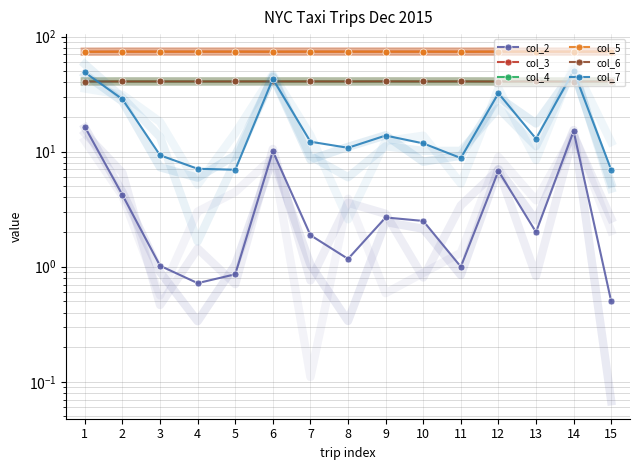

Reading right to left, list all the values displayed in this chart.

col_2: 15=0.5	14=15.1	13=2.0	12=6.8	11=1.0	10=2.5	9=2.7	8=1.2	7=1.9	6=10.1	5=0.9	4=0.7	3=1.0	2=4.2	1=16.4
col_3: 15=74.0	14=74.0	13=74.0	12=74.0	11=73.9	10=74.0	9=74.0	8=74.0	7=74.0	6=73.9	5=74.0	4=74.0	3=74.0	2=74.0	1=73.9
col_4: 15=40.8	14=40.8	13=40.8	12=40.8	11=40.8	10=40.7	9=40.8	8=40.7	7=40.8	6=40.8	5=40.8	4=40.7	3=40.7	2=40.8	1=40.8
col_5: 15=74.0	14=74.0	13=74.0	12=73.9	11=73.9	10=74.0	9=74.0	8=74.0	7=74.0	6=74.0	5=74.0	4=74.0	3=74.0	2=74.0	1=73.7
col_6: 15=40.8	14=40.6	13=40.7	12=40.7	11=40.8	10=40.8	9=40.8	8=40.8	7=40.8	6=40.8	5=40.7	4=40.7	3=40.7	2=40.7	1=40.7
col_7: 15=7.0	14=50.3	13=12.9	12=32.1	11=8.8	10=11.8	9=13.8	8=10.8	7=12.2	6=42.8	5=7.0	4=7.1	3=9.3	2=28.6	1=48.8